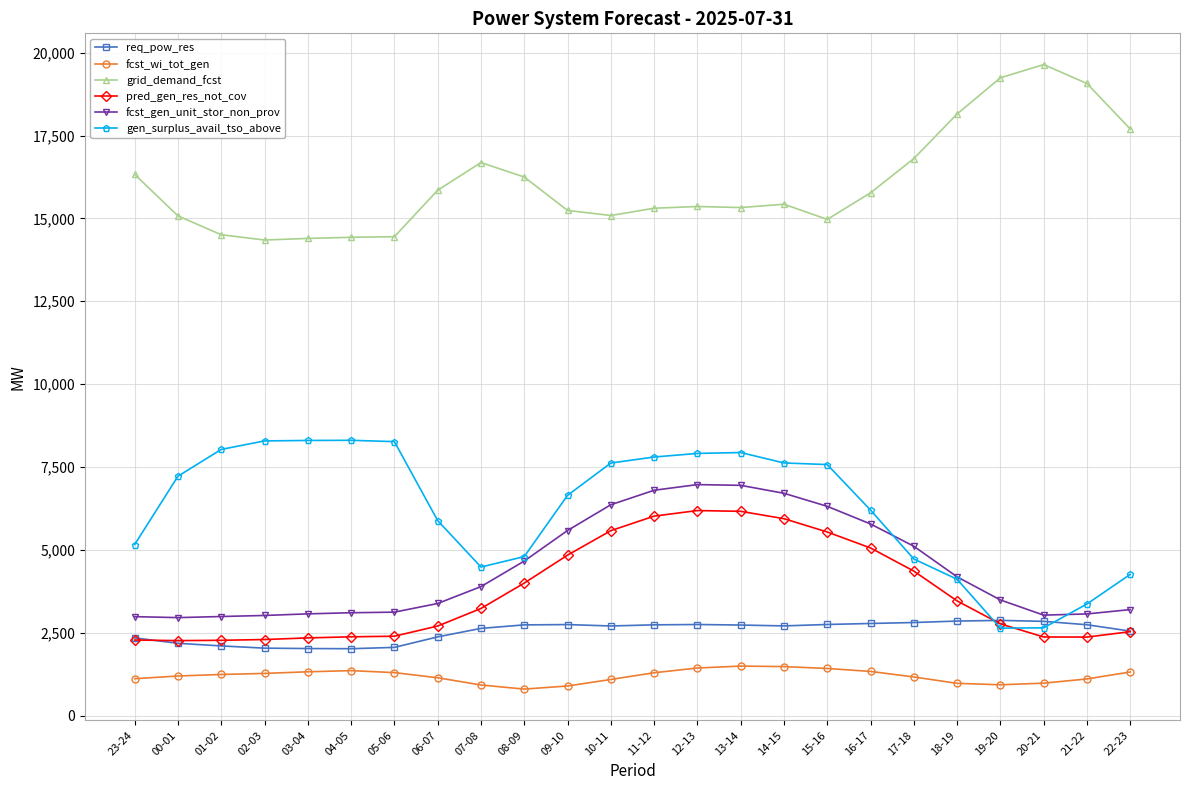

Between which two adjacent categories do gen_surplus_avail_tso_above and pred_gen_res_not_cov first intersect?

18-19 and 19-20